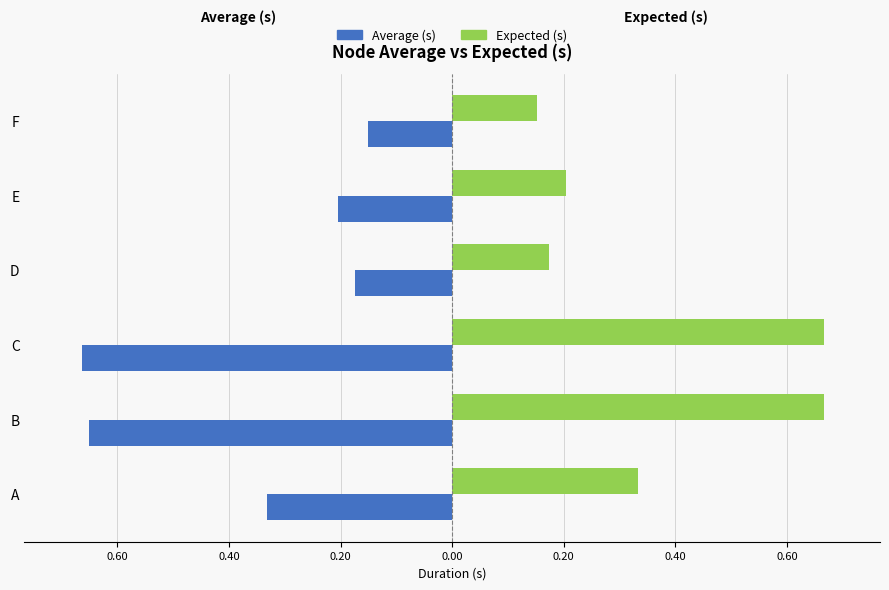

What are all the series names shown in the legend?

Average (s), Expected (s)